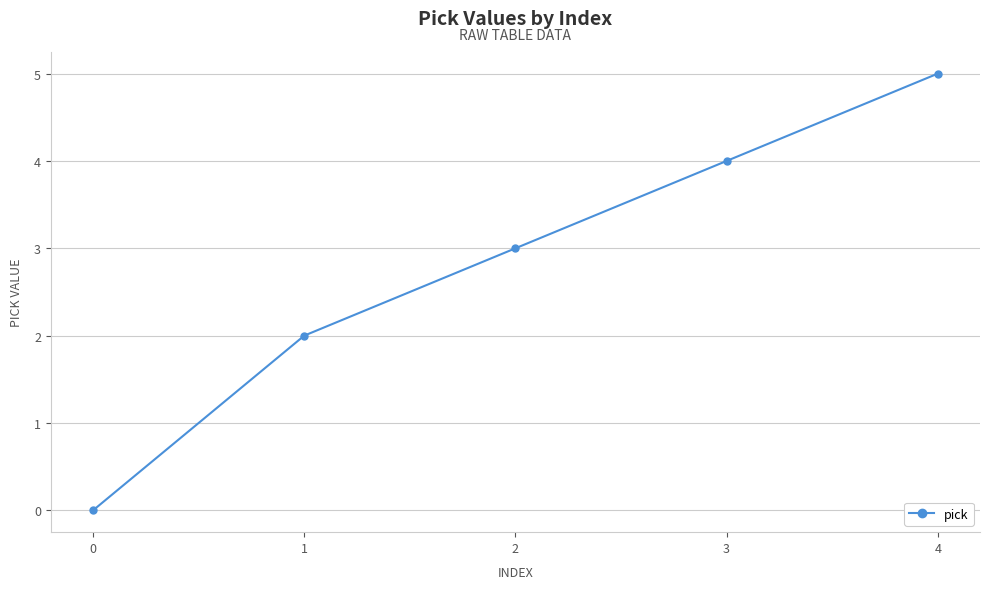

How many values are between 2 and 4?

3